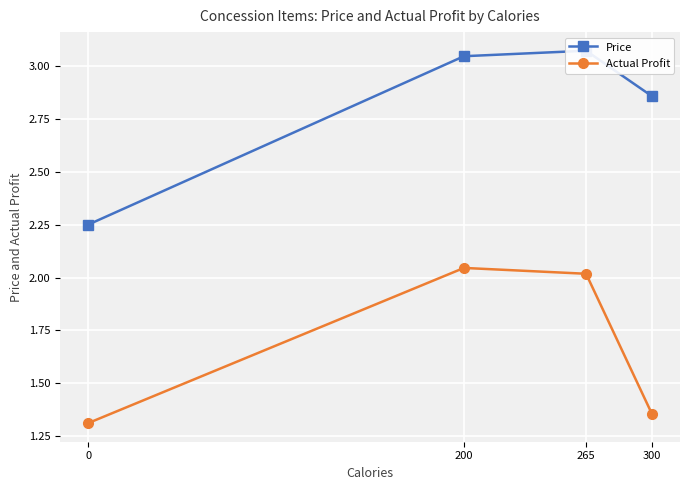

Reading left to right, extract all data points from this chart.

Price: 2.2	3.0	3.1	2.9
Actual Profit: 1.3	2.0	2.0	1.4